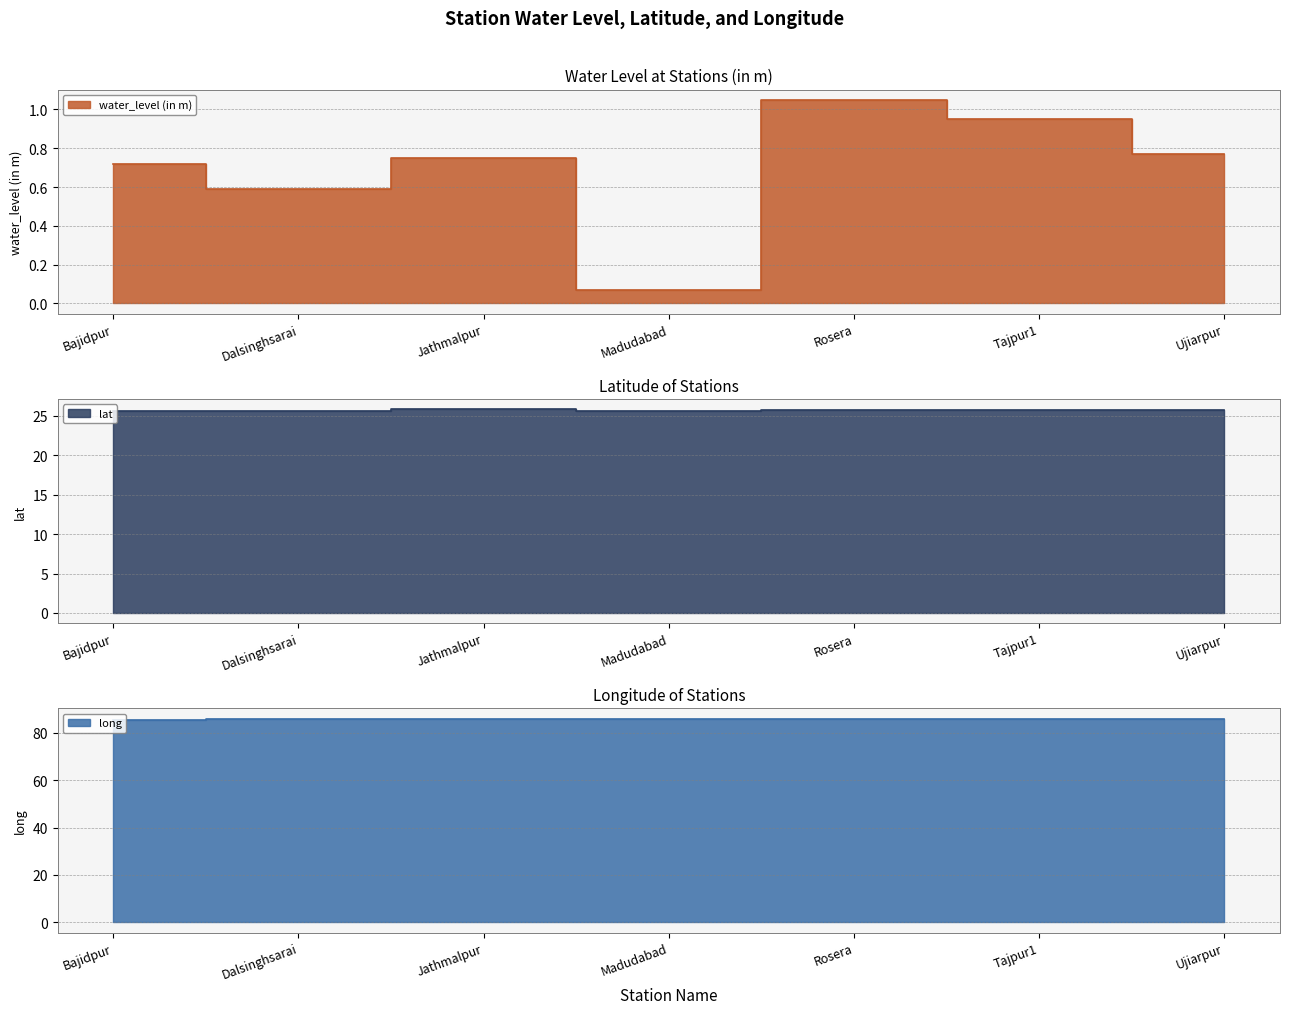

What is the average value of the long series?

85.8